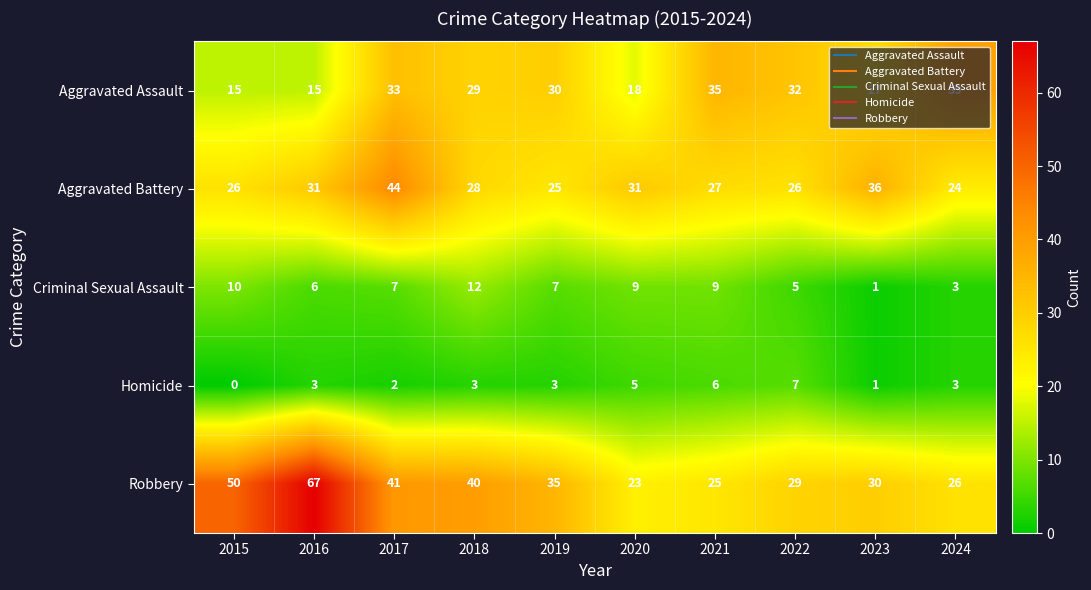

What is the maximum value shown in the chart?

67